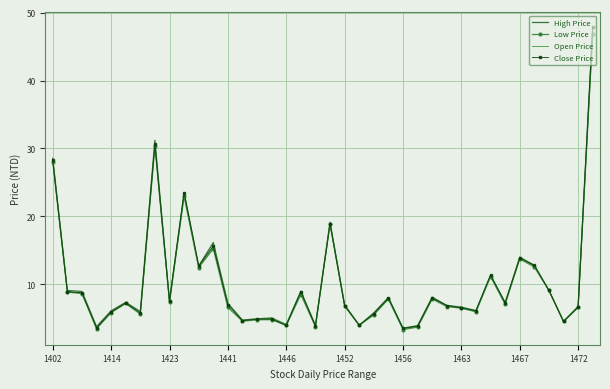

What is the highest value of the High Price series?

47.9